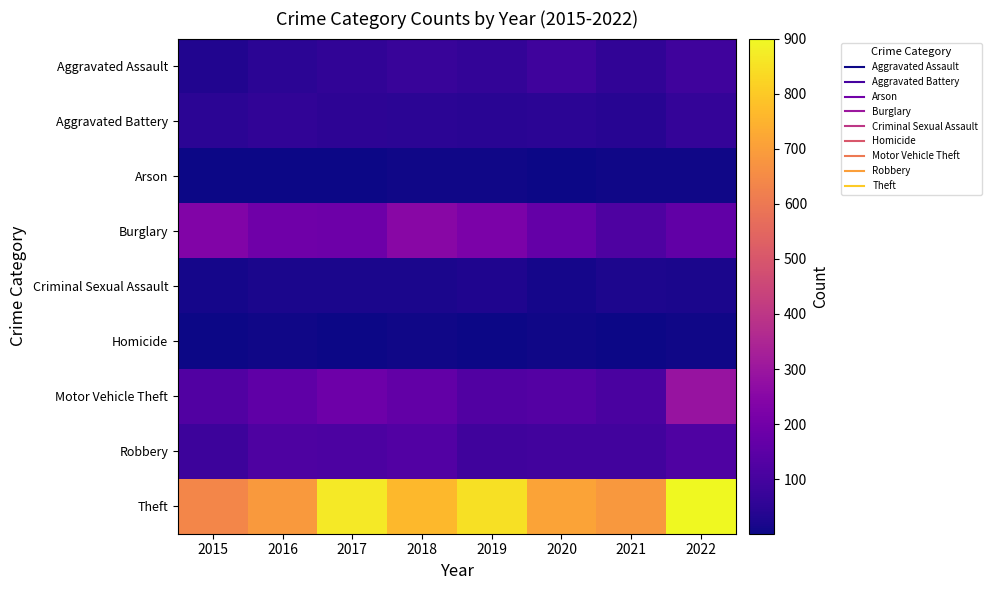

What is the total value across all series at 2017?

1493